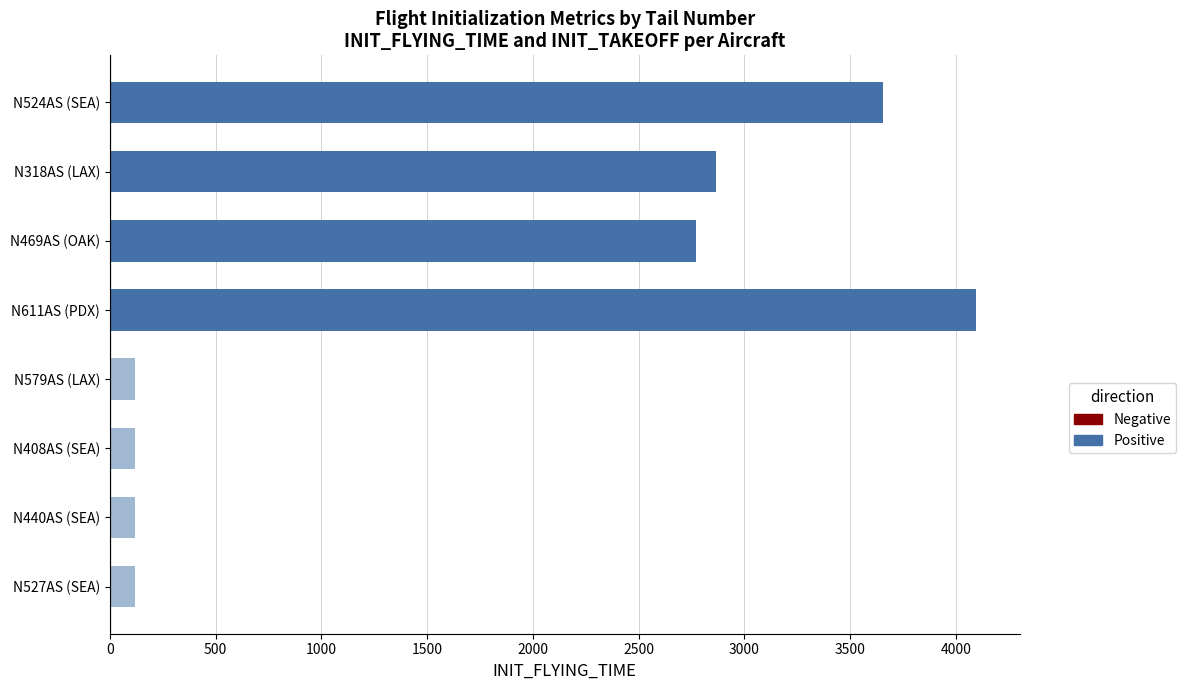

How many distinct data groups are displayed?

2